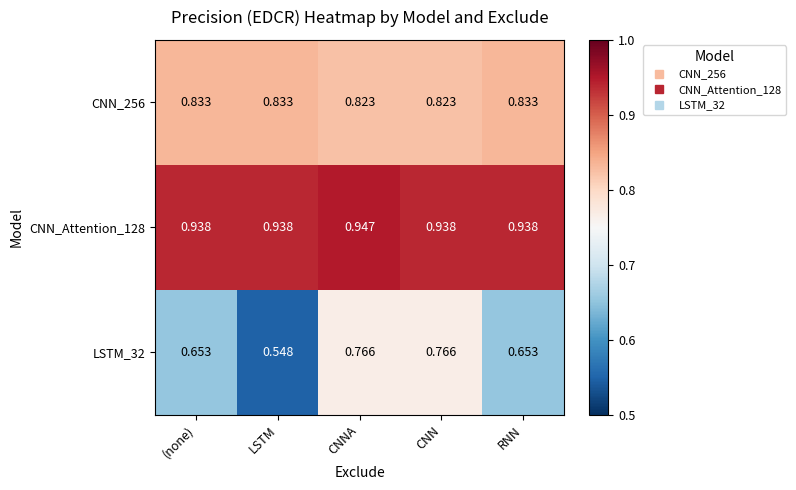

Which series has the largest range (max minus min)?

LSTM_32